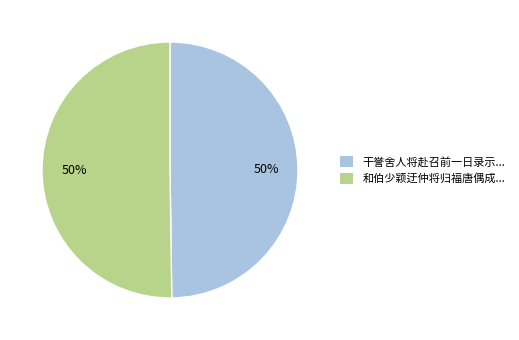

How many slices are in this pie chart?

2